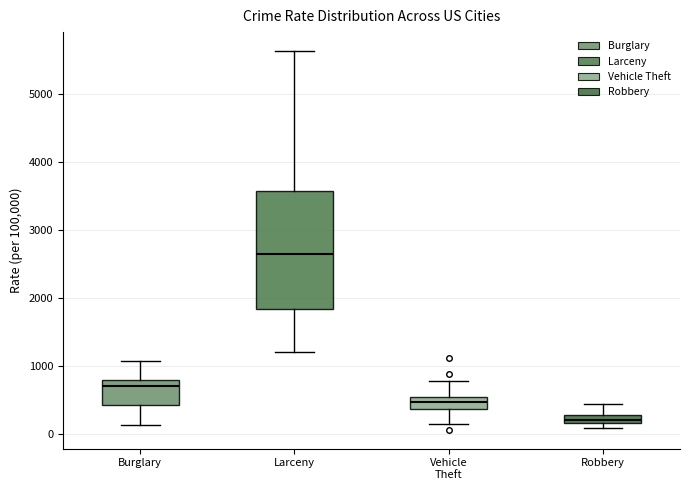

Which box has the lowest median line?

Robbery